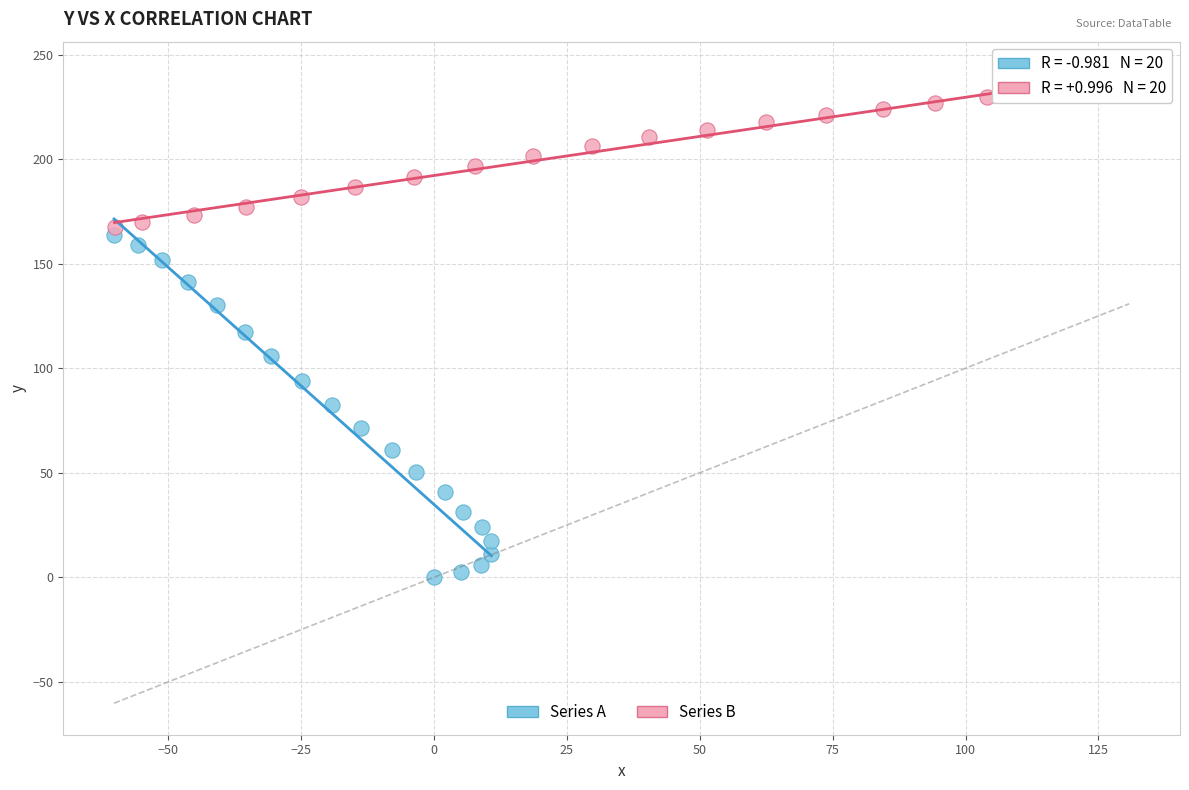

Which series reaches the minimum Y coordinate?

Series A